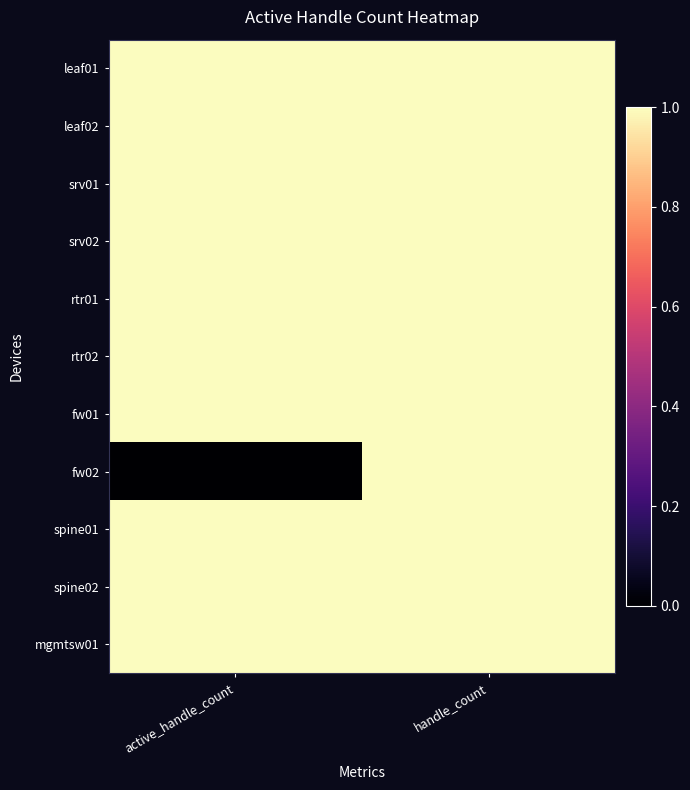

At how many categories does at least one series exceed 0?

2